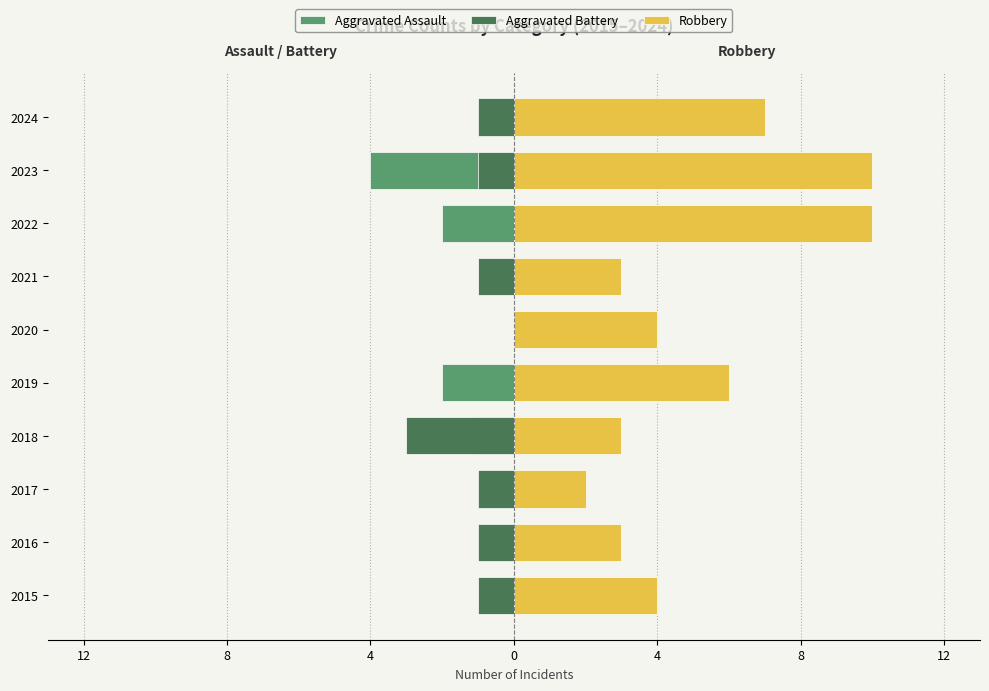

Which series changed the most between 2018 and 2020?

Aggravated Battery